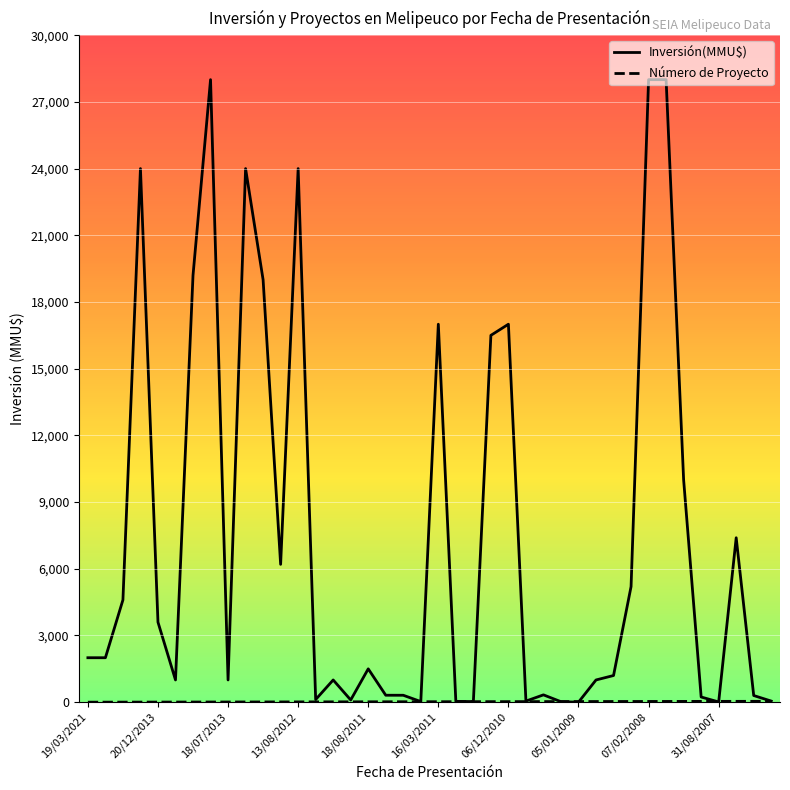

Which series has the widest spread of values?

Inversión(MMU$)